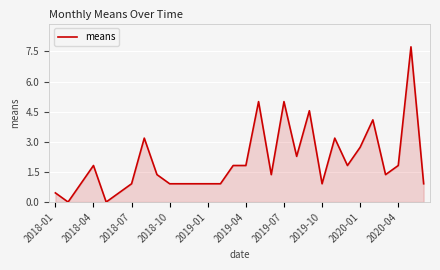

What is the difference between the maximum and minimum values?

7.7